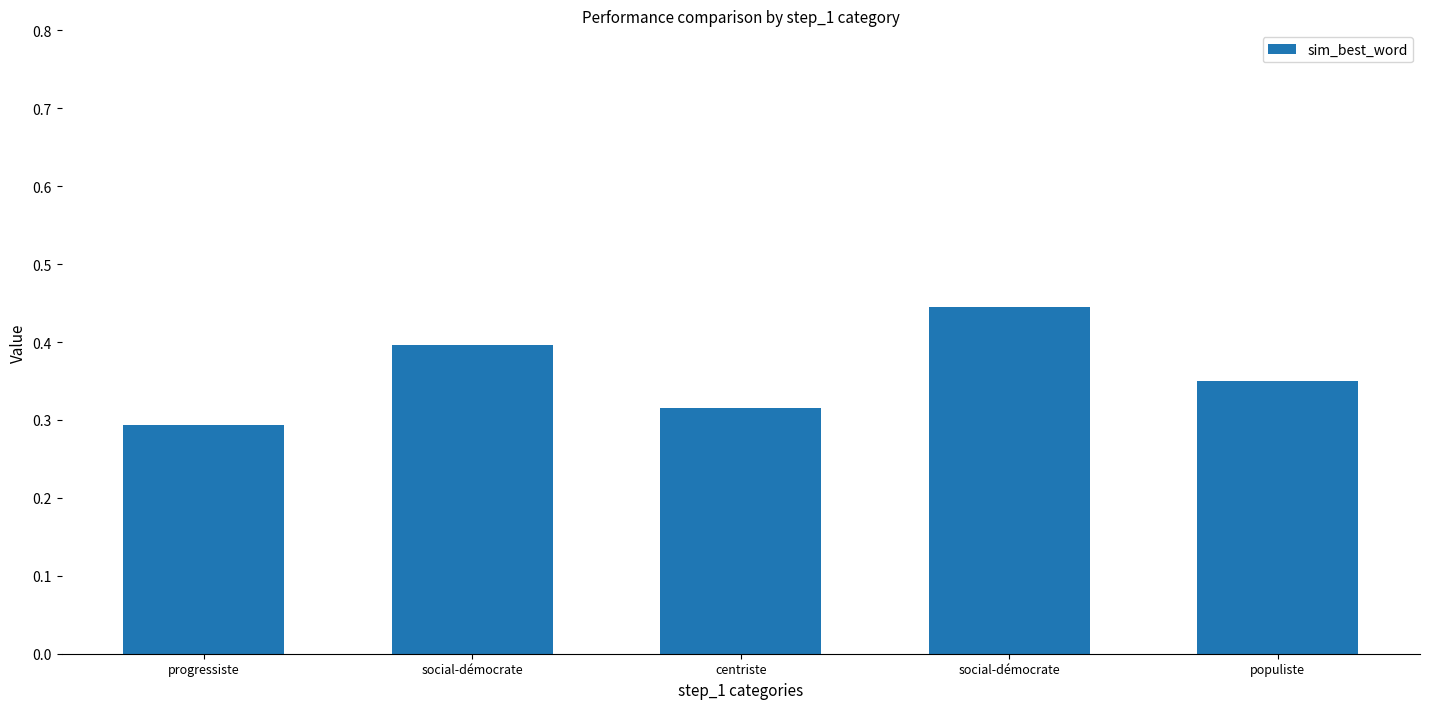

Rank the categories by value from highest to lowest.

social-démocrate, social-démocrate, populiste, centriste, progressiste